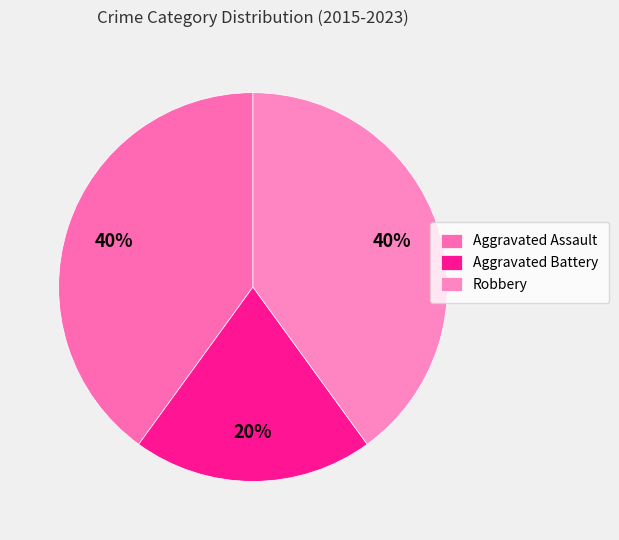

What portion of the pie excludes Aggravated Assault?

60.0%